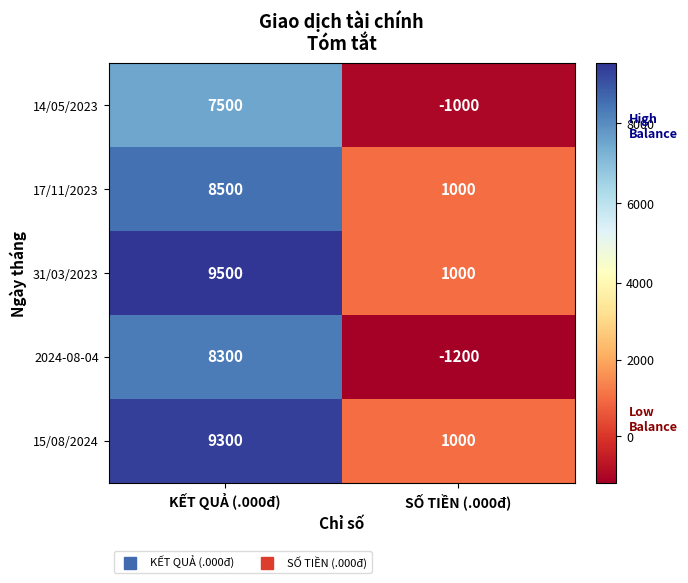

Is it true that 15/08/2024 equals 5421 at KẾT QUẢ (.000đ)?

False